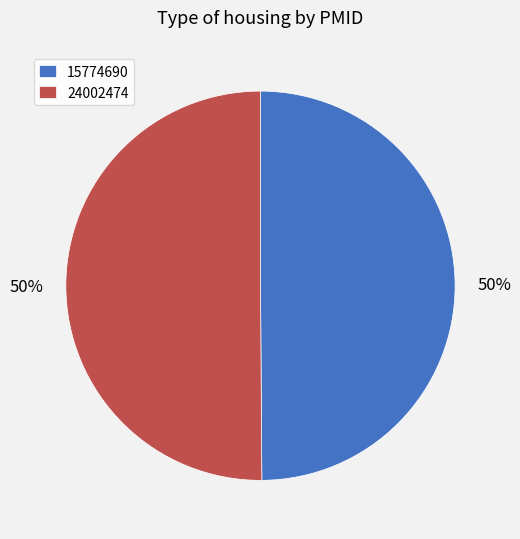

To the nearest percent, what is the average slice percentage?

50%